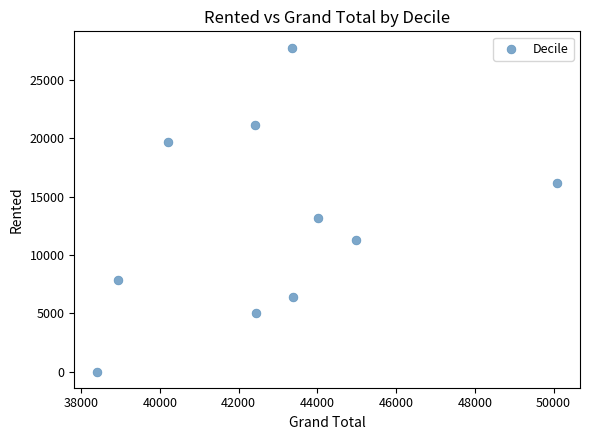

What is the range of X values (max minus min)?

11682.4